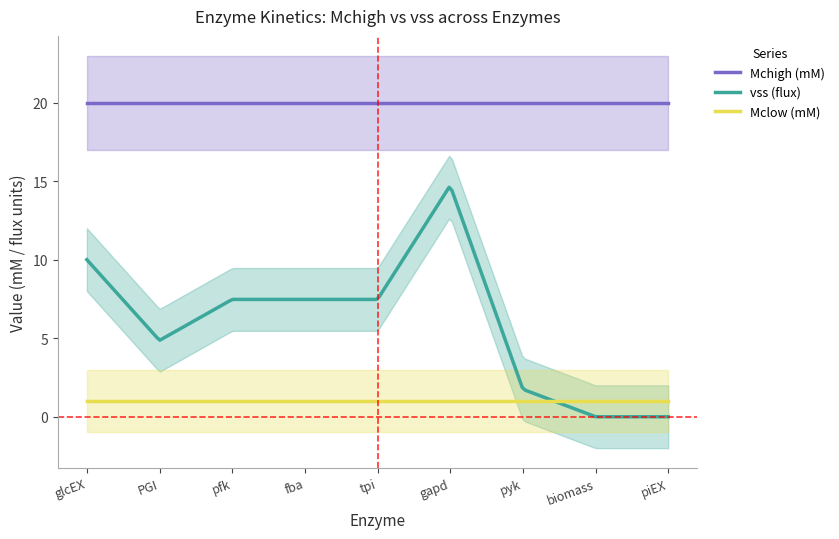

The value of vss (Gur = -10, O2ur = -1000) at pyk is 1.8. True or false?

True